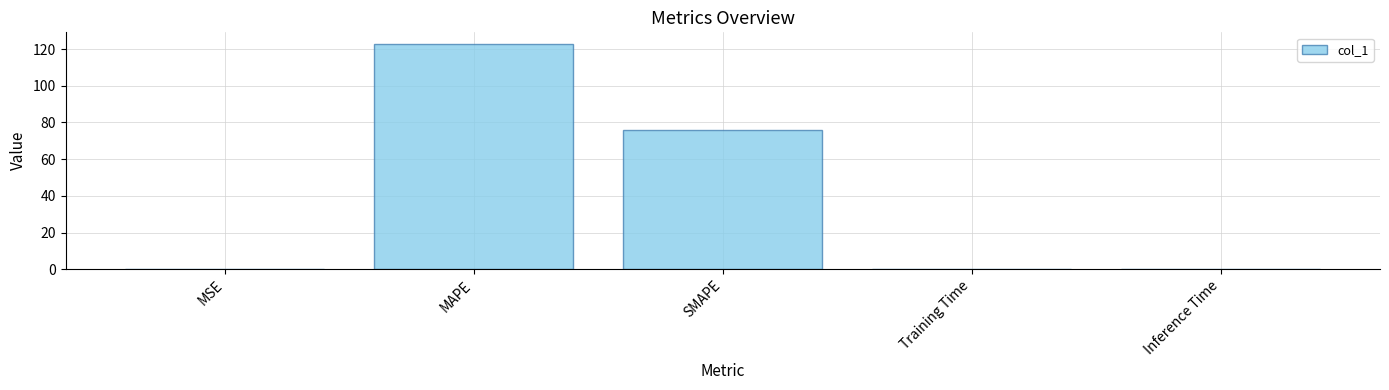

Which label corresponds to the largest value in the chart?

MAPE